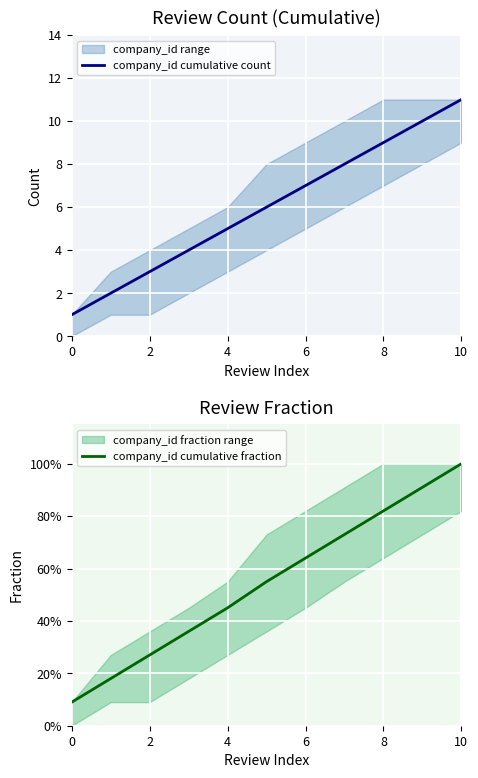

Does the chart display data point markers on the line(s)?

No